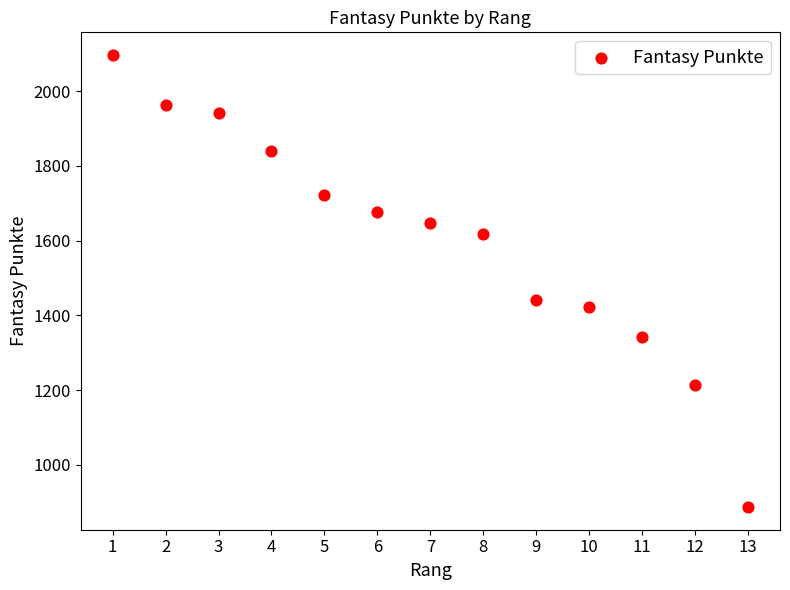

What Y value in the scatter plot is closest to 1492?

1442